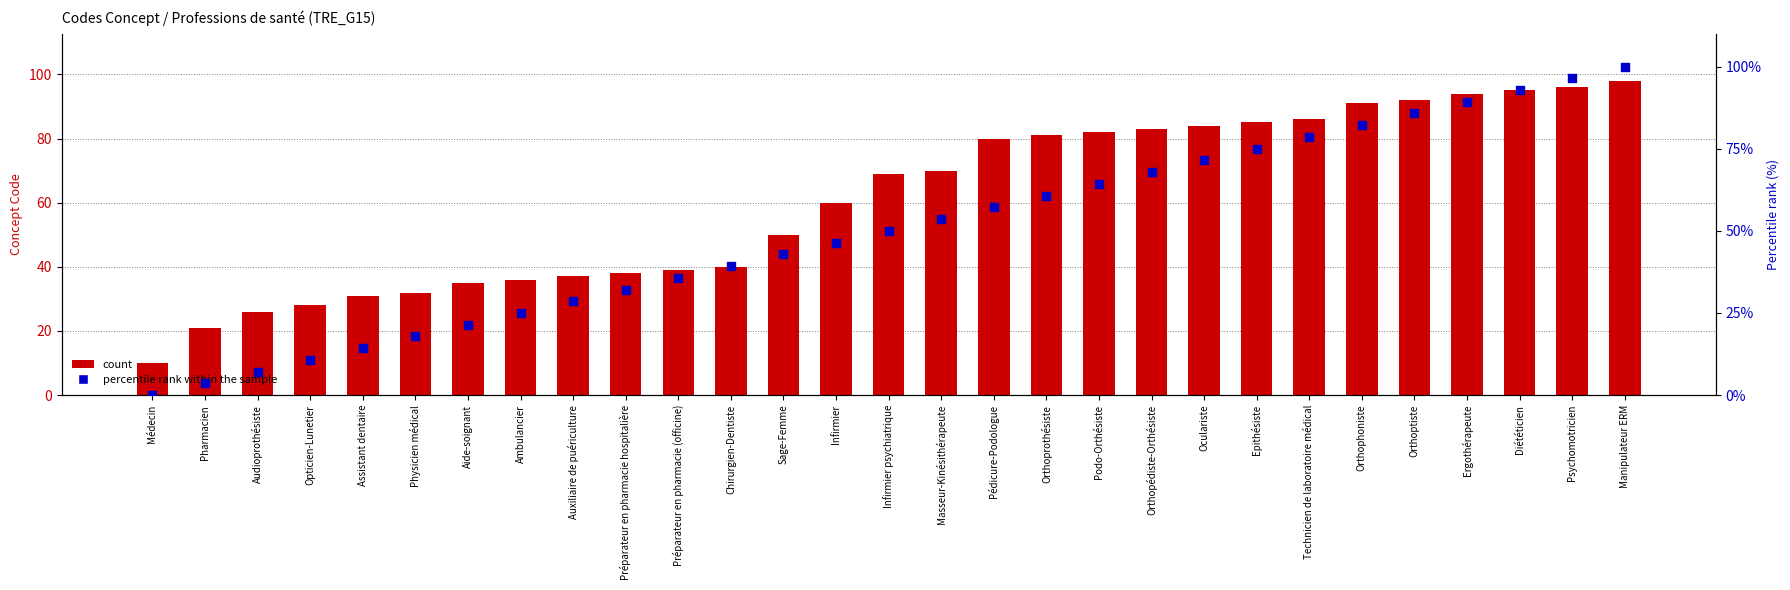

Which series has the widest spread of Y values?

percentile rank within the sample